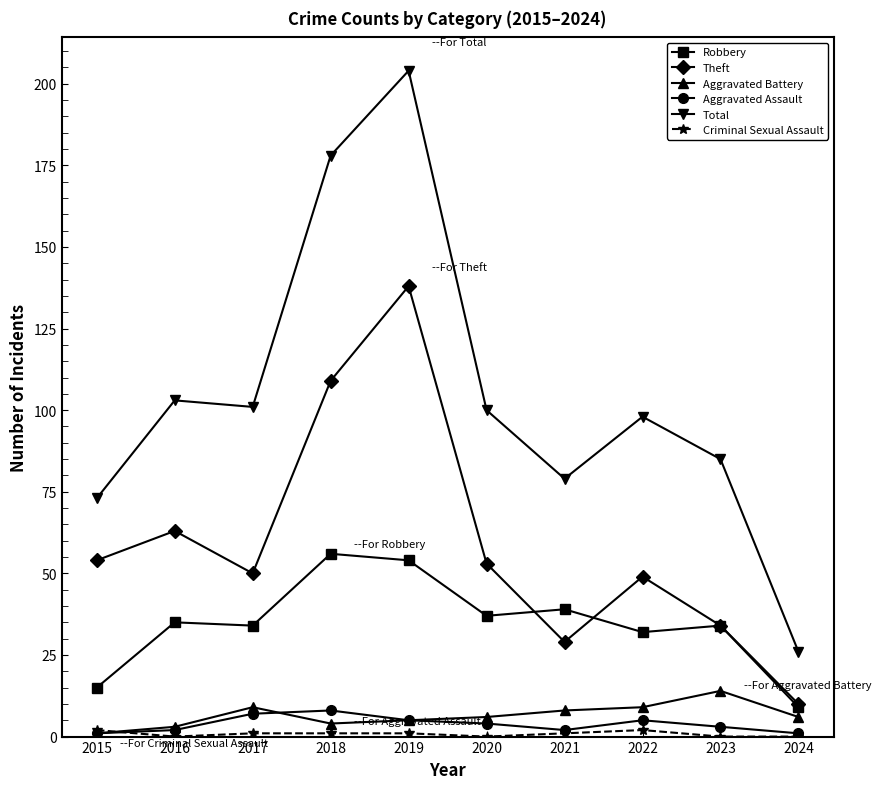

What is the greatest value displayed?

204